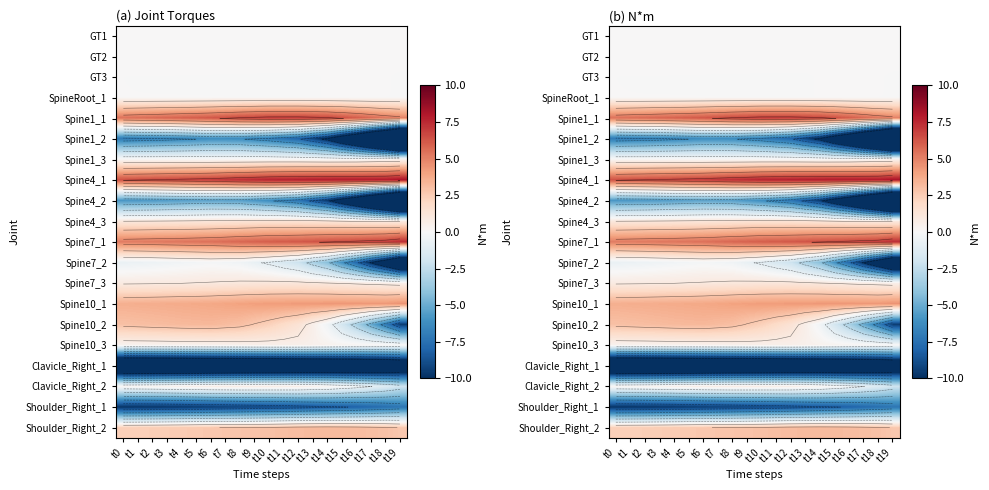

What is the sum of all Spine7_2 values?

-68.5